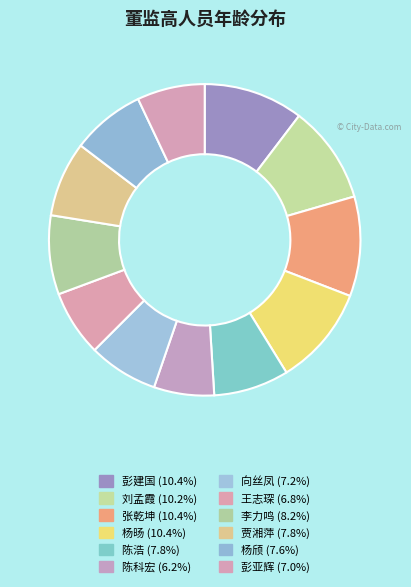

To the nearest percent, what is the difference between the largest and smallest slice percentages?

4%